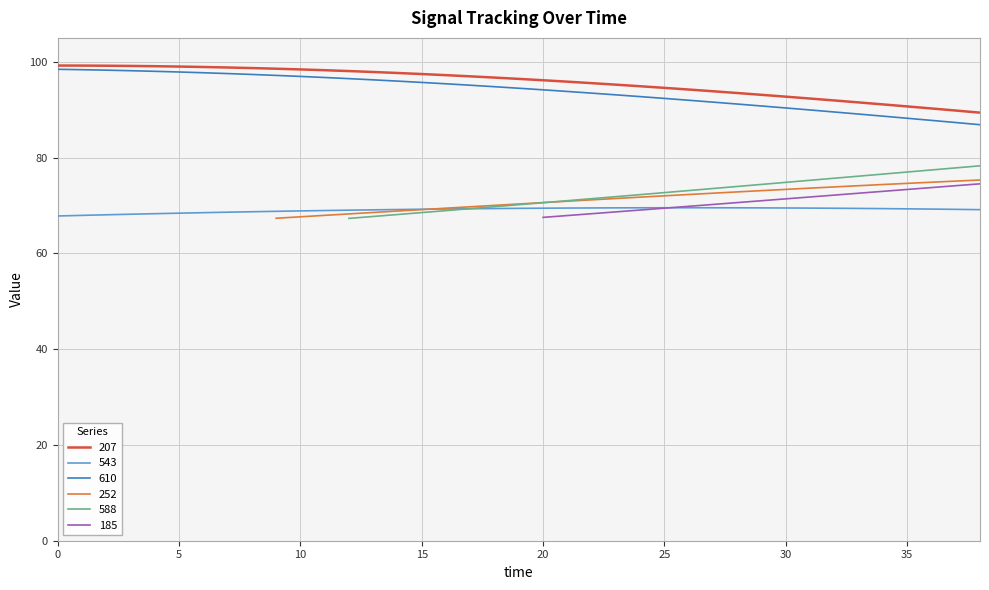

What is the total value across all series at 7?

265.0